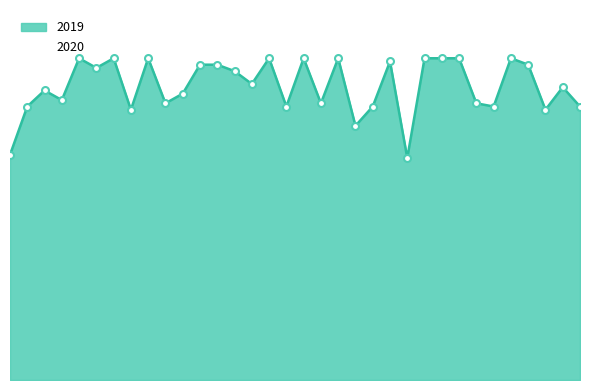

Reading right to left, list all the values displayed in this chart.

Sumatera Utara=0.8	Sumatera Selatan=0.9	Sumatera Barat=0.8	Sulawesi Utara=1.0	Sulawesi Tenggara=1.0	Sulawesi Tengah=0.8	Sulawesi Selatan=0.9	Sulawesi Barat=1.0	Riau=1.0	Papua Barat=1.0	Papua=0.7	Nusa Tenggara Timur=1.0	Nusa Tenggara Barat=0.8	Maluku Utara=0.8	Maluku=1.0	Lampung=0.9	Kep. Riau=1.0	Kep. Bangka Belitung=0.8	Kalimantan Utara=1.0	Kalimantan Timur=0.9	Kalimantan Tengah=1.0	Kalimantan Selatan=1.0	Kalimantan Barat=1.0	Jawa Timur=0.9	Jawa Tengah=0.9	Jawa Barat=1.0	Jambi=0.8	Gorontalo=1.0	DKI Jakarta=1.0	DI Yogyakarta=1.0	Bengkulu=0.9	Banten=0.9	Bali=0.8	Aceh=0.7